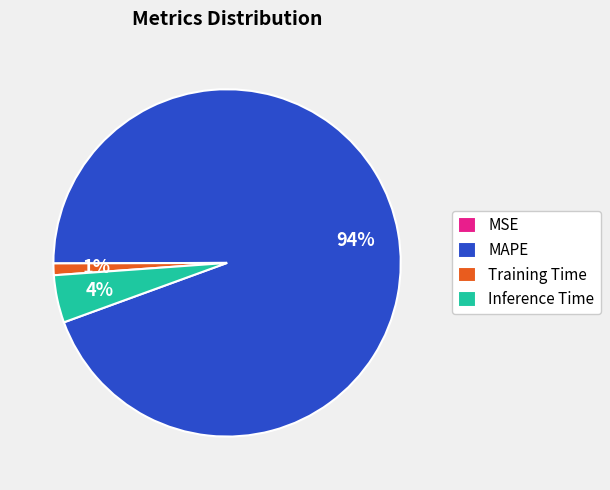

Which slice is the largest?

MAPE